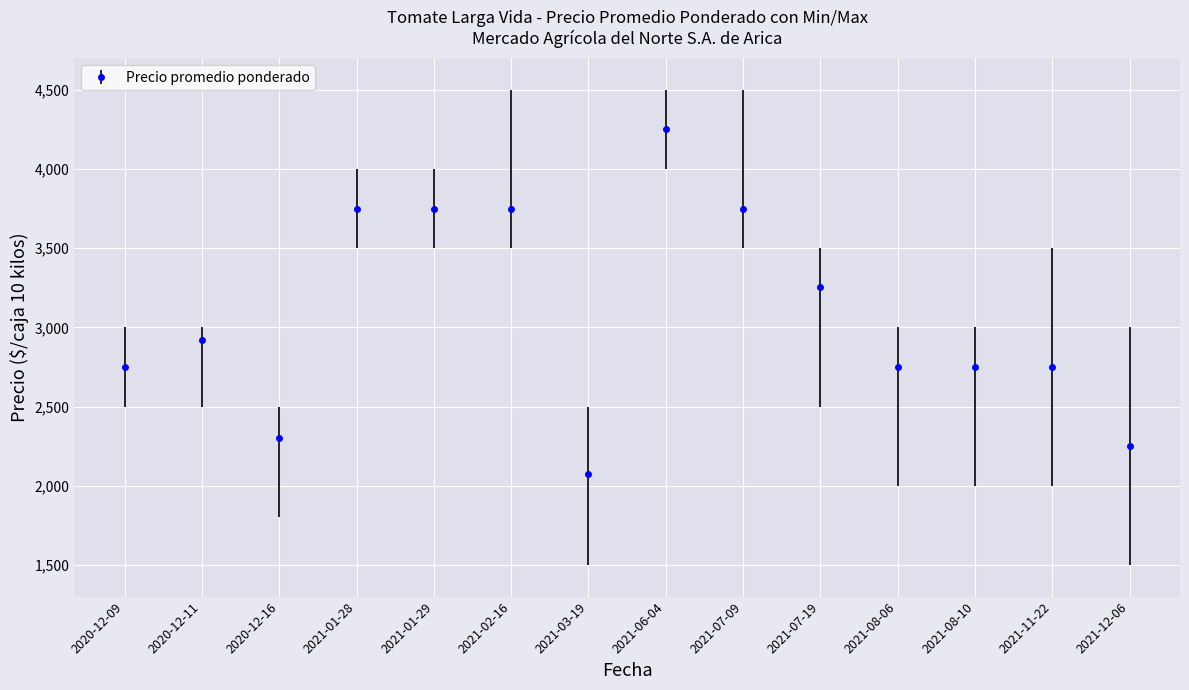

Is it true that the value at 2021-11-22 is 2750?

True